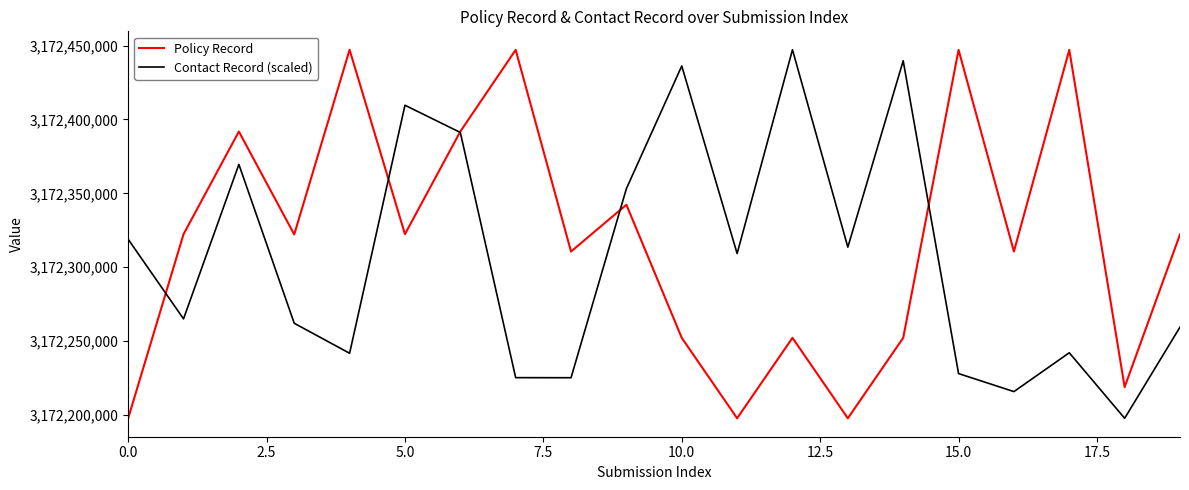

What is the lowest value of the Policy Record series?

3172197804.0